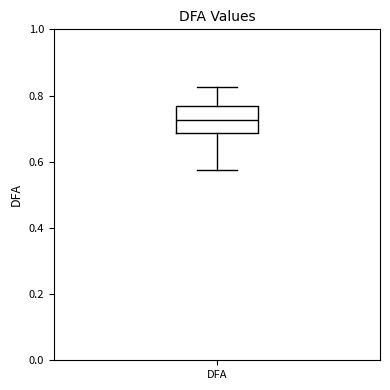

Transcribe this box plot: give where the median line is, the range the box spans, and where the two whiskers end, as read against the y-axis. The values are not printed on the chart, so give them approximately, as read against the axis.

median 0.72, box 0.68 to 0.76, whiskers 0.58 to 0.82